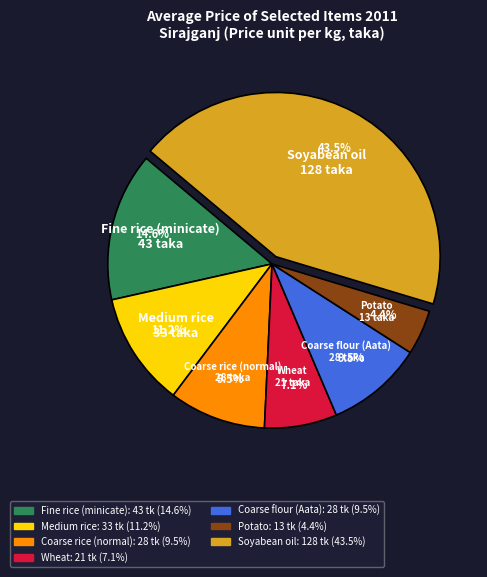

Which has a higher value, Potato or Fine rice (minicate)?

Fine rice (minicate)